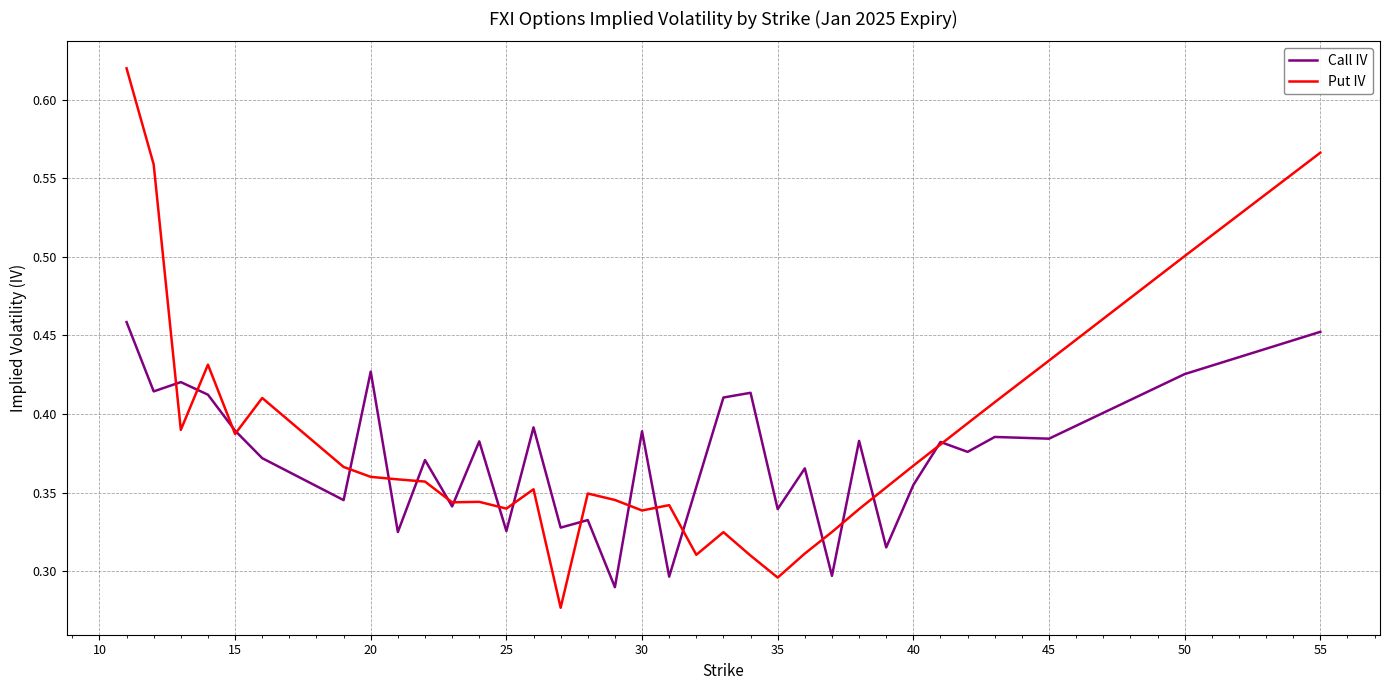

Rank the series by their maximum value, from highest to lowest.

Put IV, Call IV